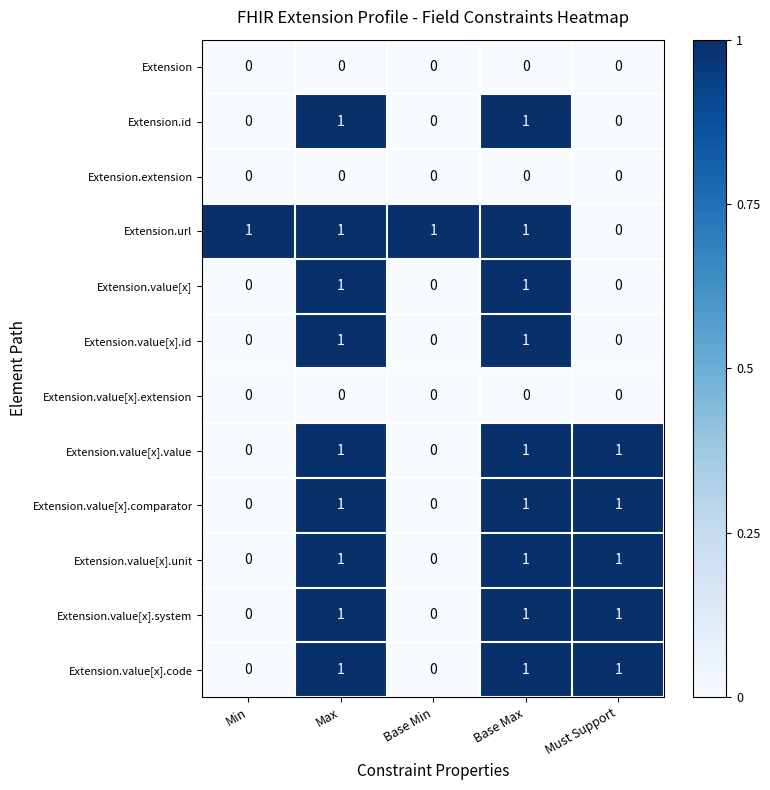

True or false: Extension.value[x].extension has a value of 0 at Base Max.

True